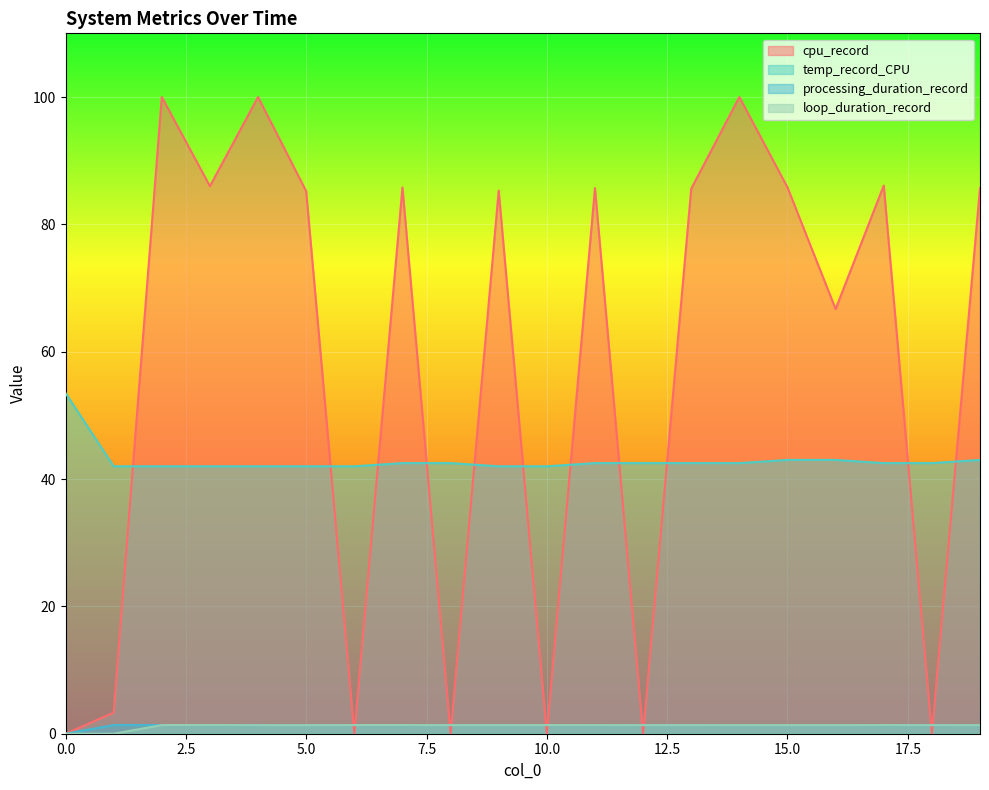

Between 1 and 14, which series saw the biggest shift?

cpu_record